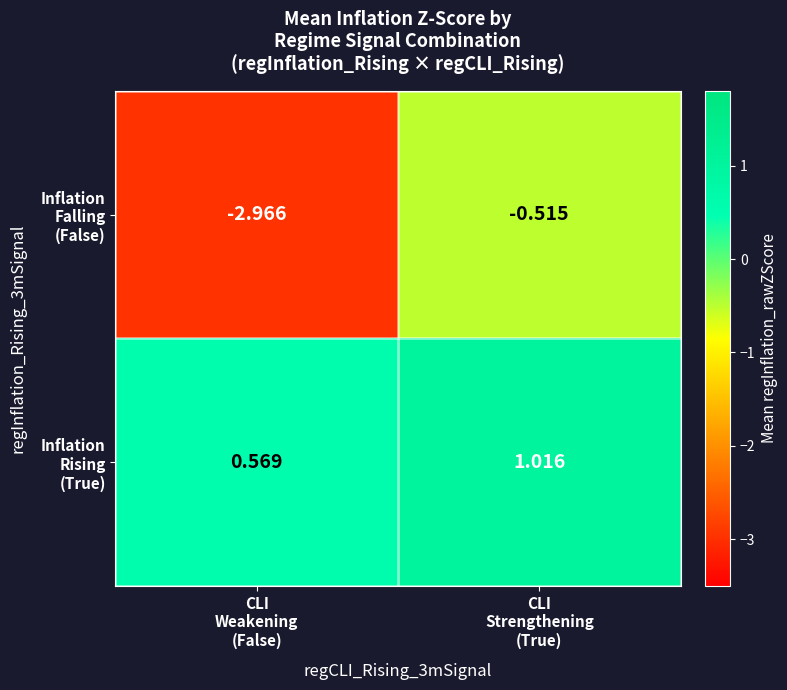

At how many categories does at least one series exceed -2?

2